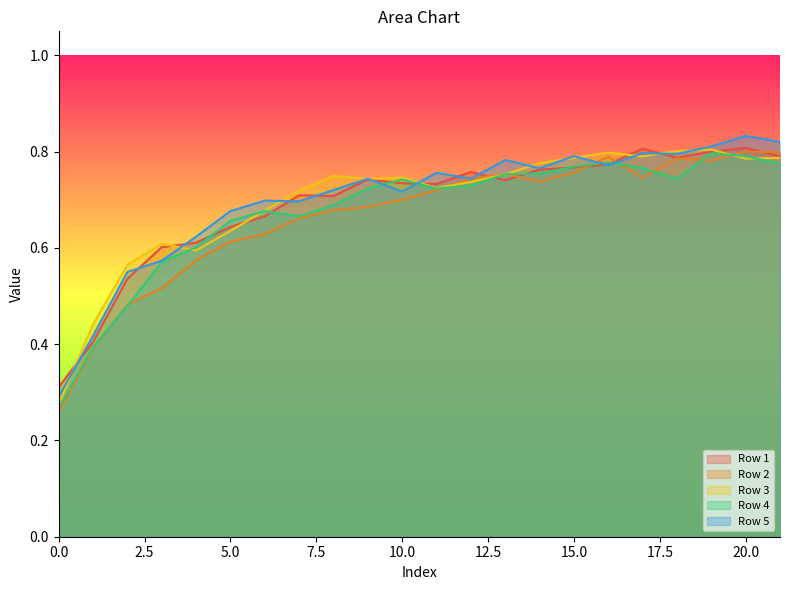

True or false: Row 1 and Row 4 intersect in this chart.

True